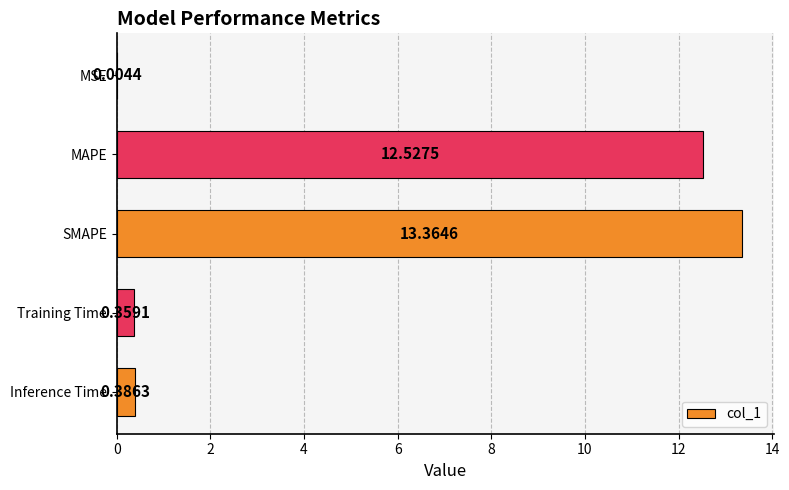

What is the sum of the values at SMAPE and Inference Time?

13.8